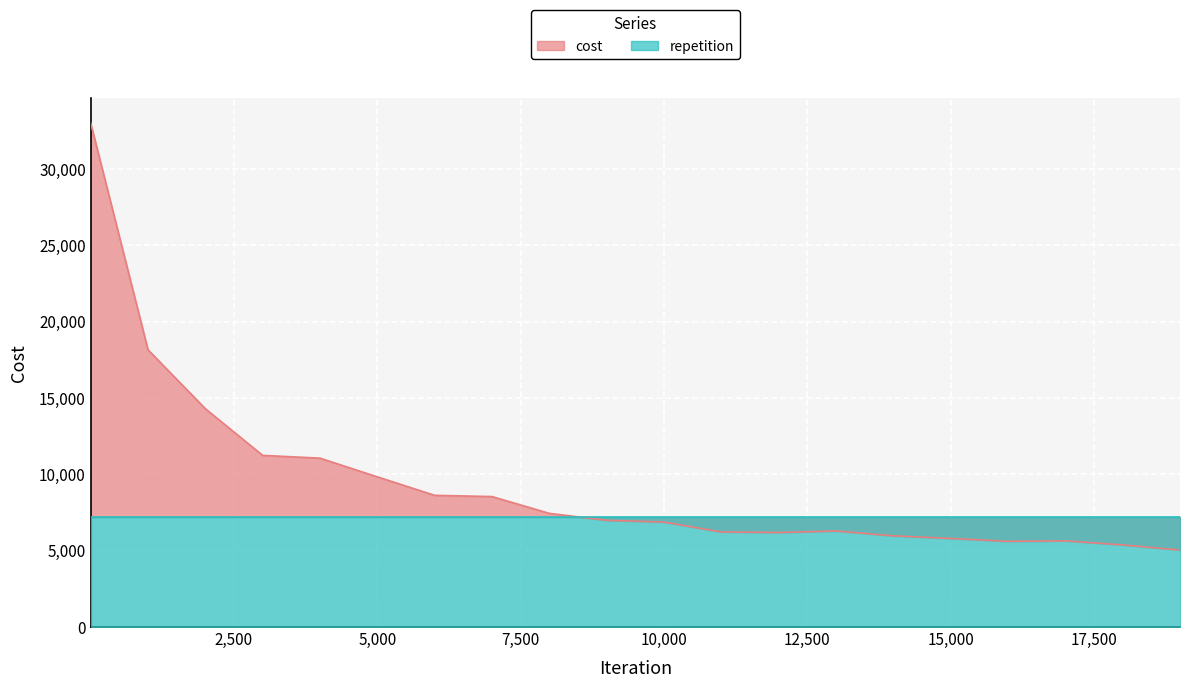

What is the change in value from 14000 to 16000?

-361.8